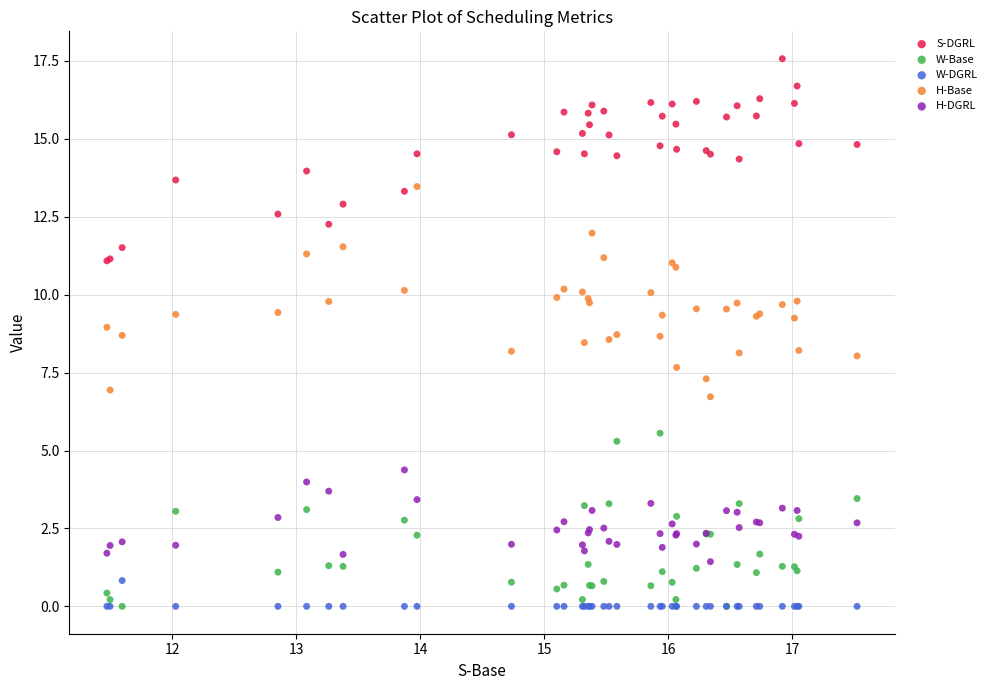

What is the X range (max minus min) for the scatter plot?

6.1